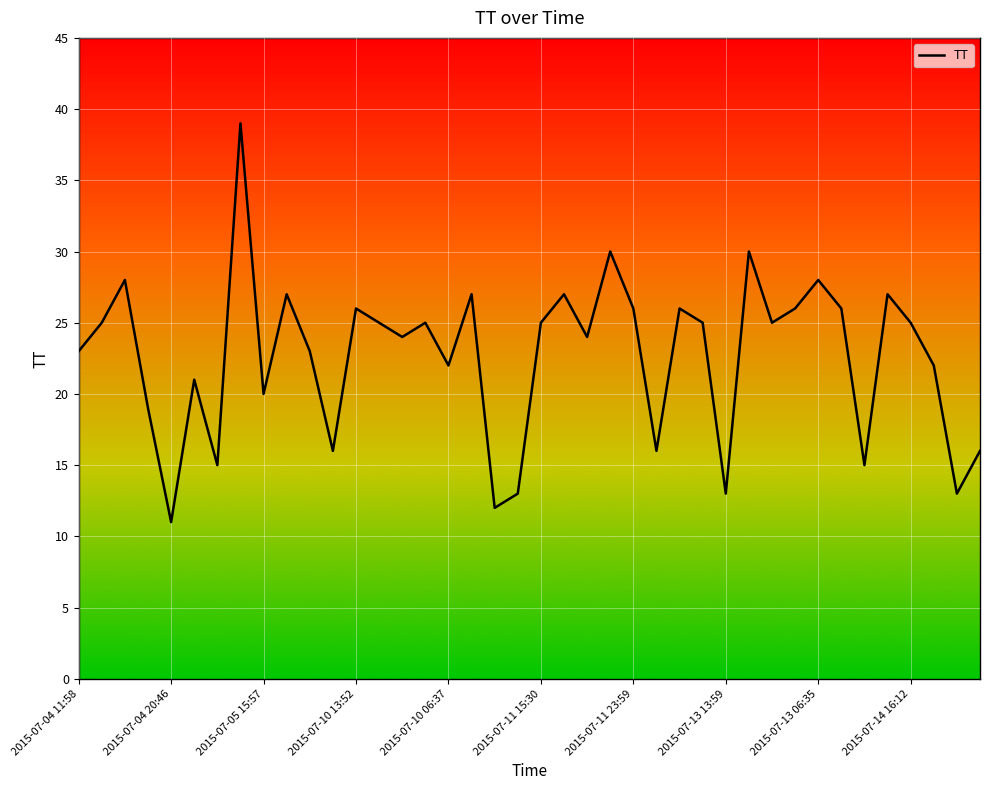

What is the greatest value displayed?

39